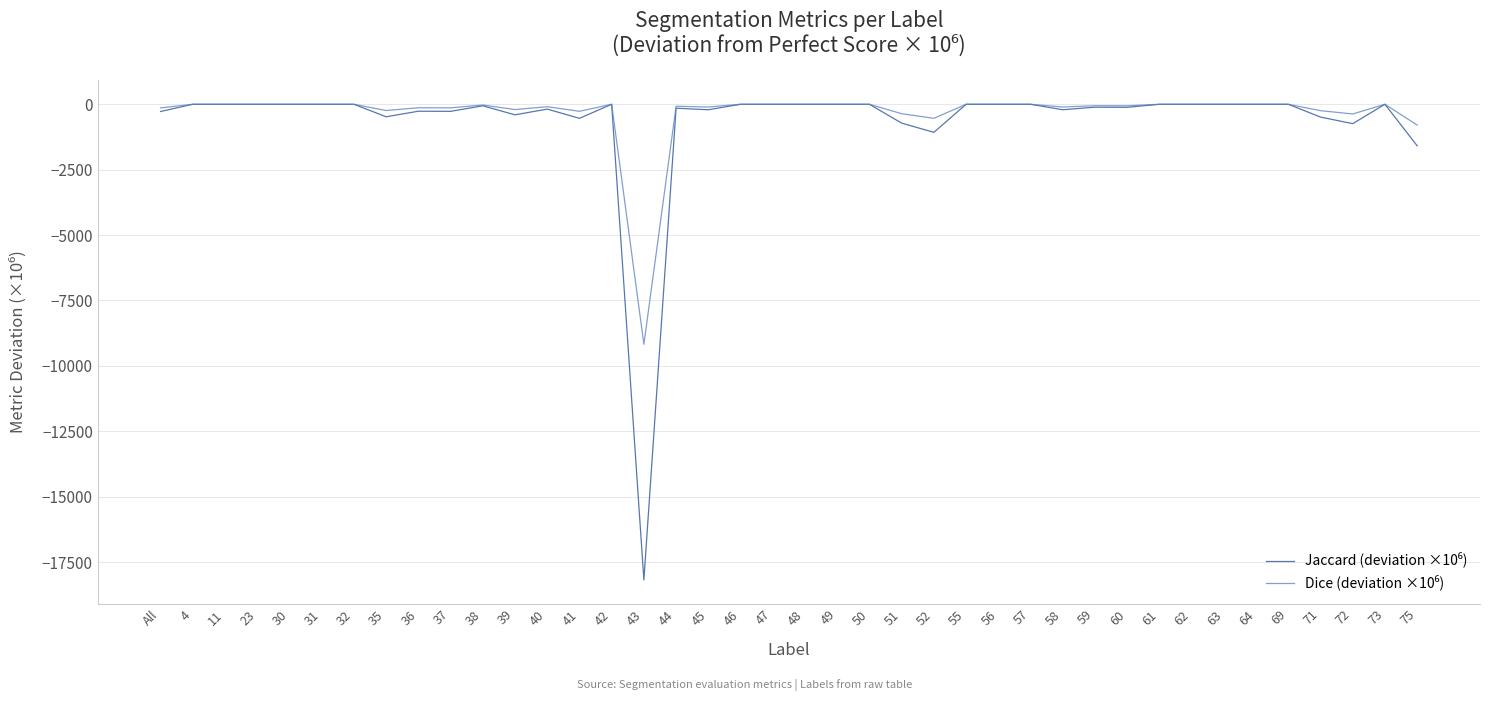

What is the minimum value shown in the chart?

-18181.8